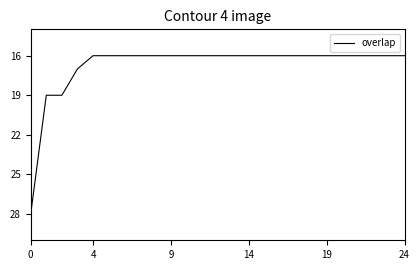

What is the difference between the maximum and minimum values?

12